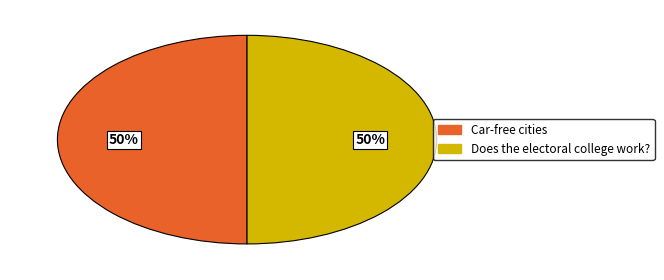

Which category accounts for the majority?

Does the electoral college work?